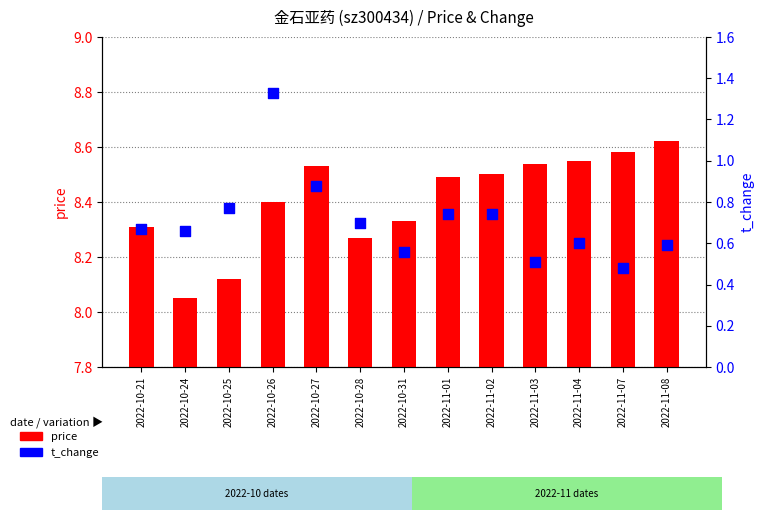

What are all the series names shown in the legend?

price, t_change